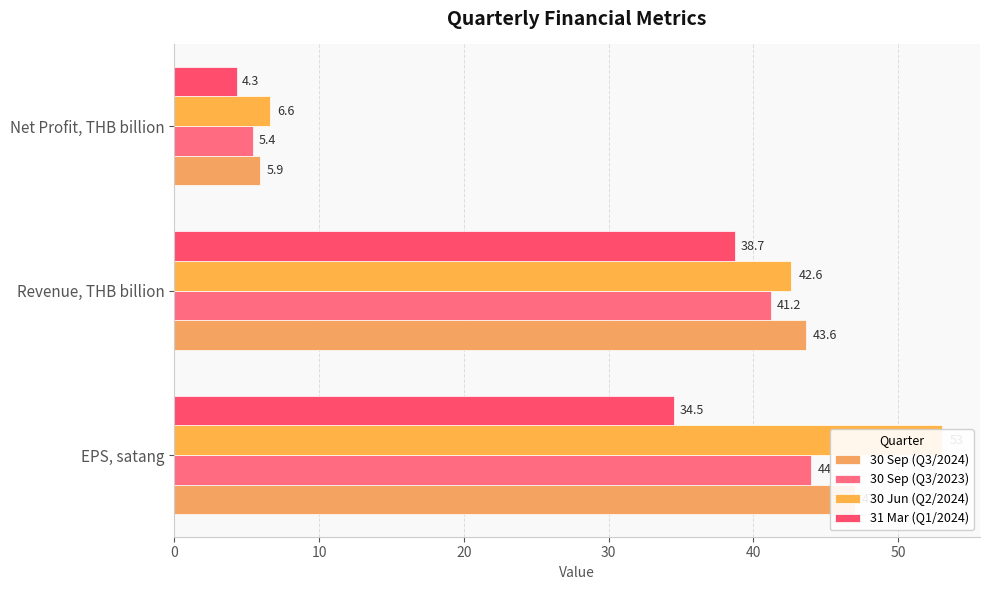

What are all the series names shown in the legend?

30 Sep (Q3/2024), 30 Sep (Q3/2023), 30 Jun (Q2/2024), 31 Mar (Q1/2024)